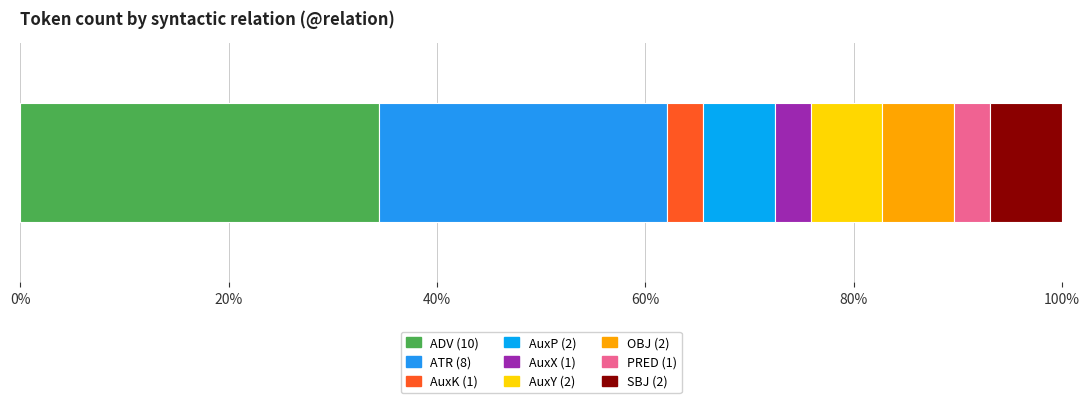

True or false: the data shows 10 at ADV.

True